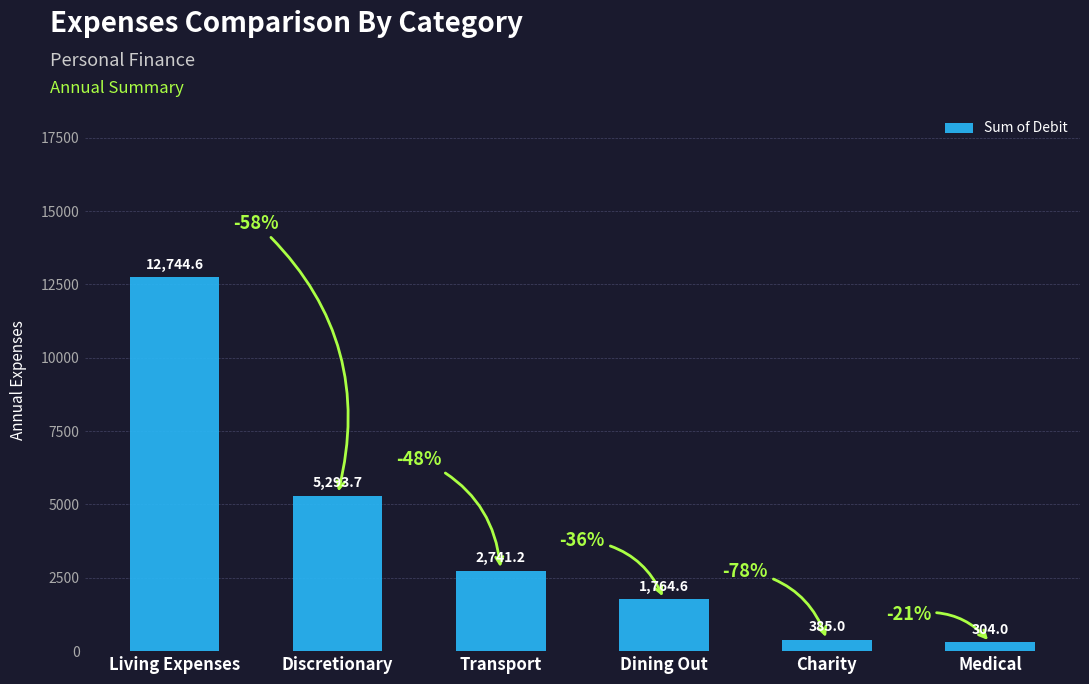

Reading left to right, list all the values displayed in this chart.

12744.6	5293.7	2741.2	1764.6	385.0	304.0